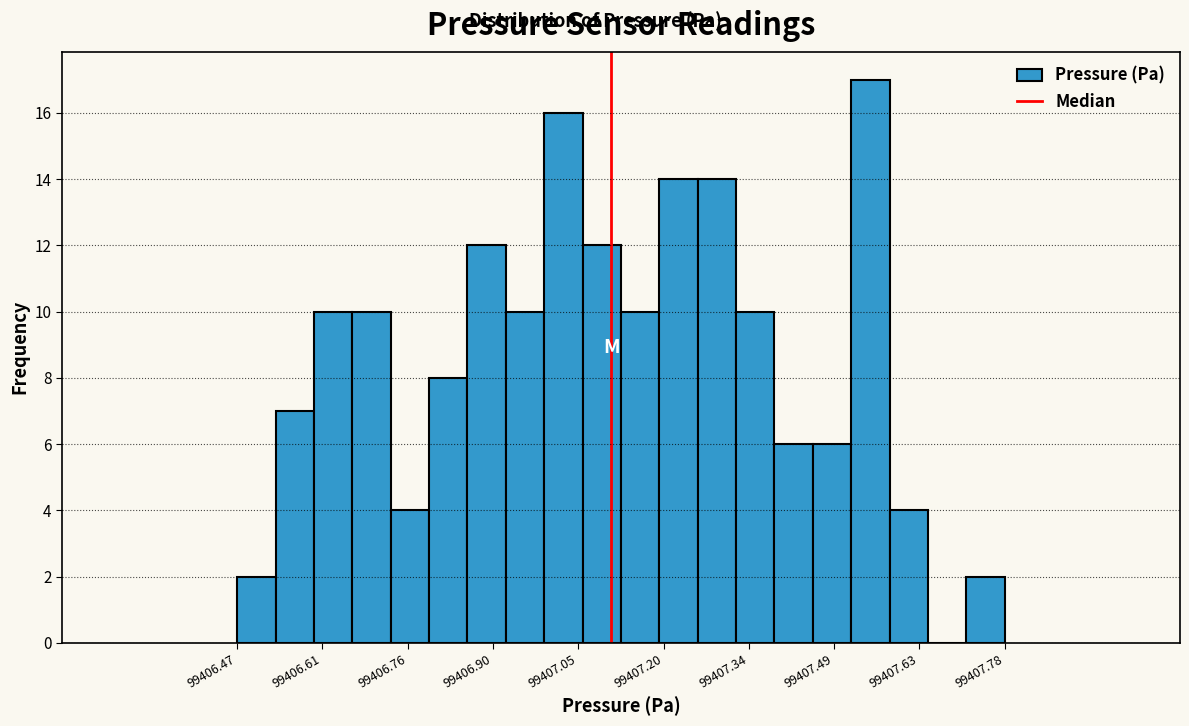

Around what value on the x-axis is the tallest bar? Give the approximate position of its centre, as read against the axis.

99407.56